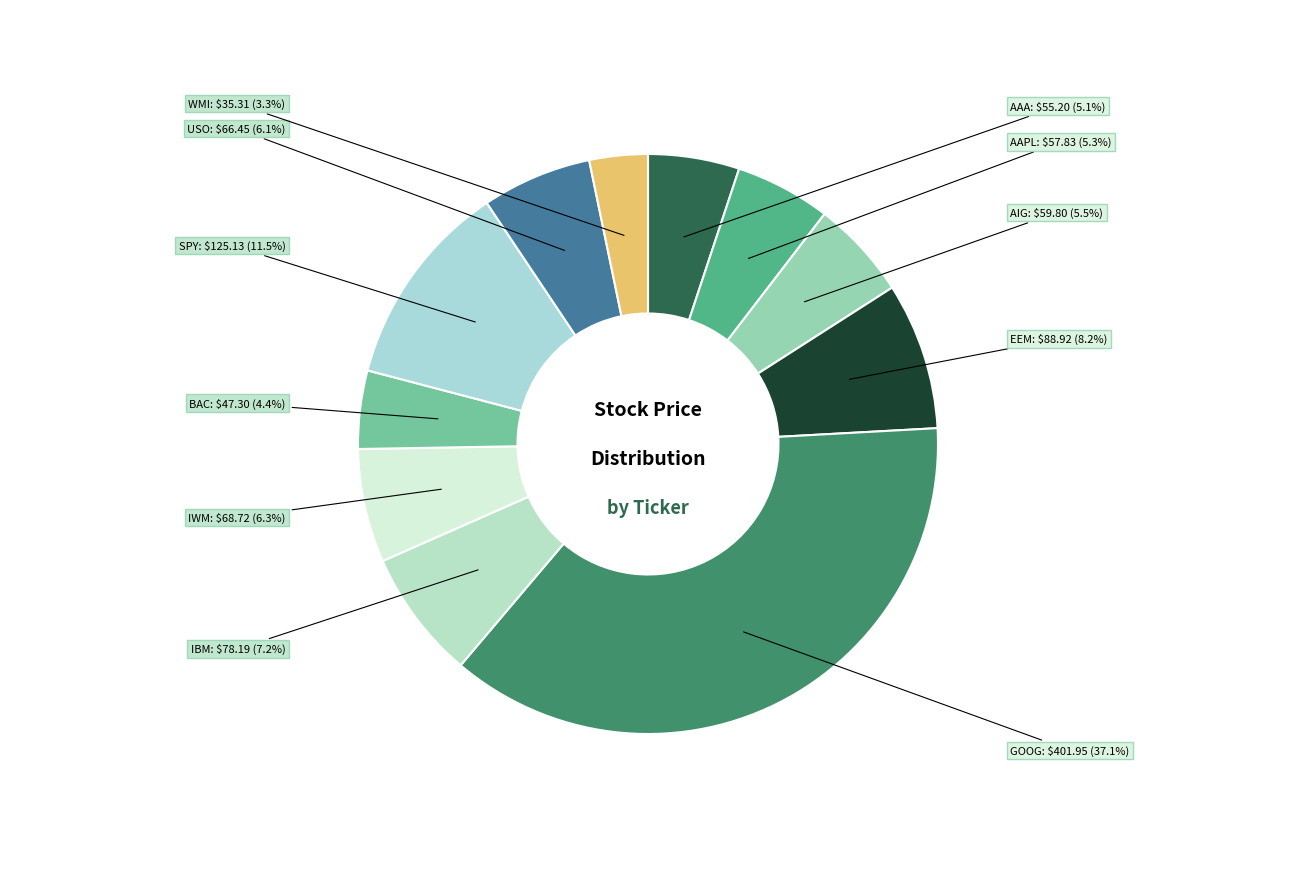

How many slices are in this pie chart?

11